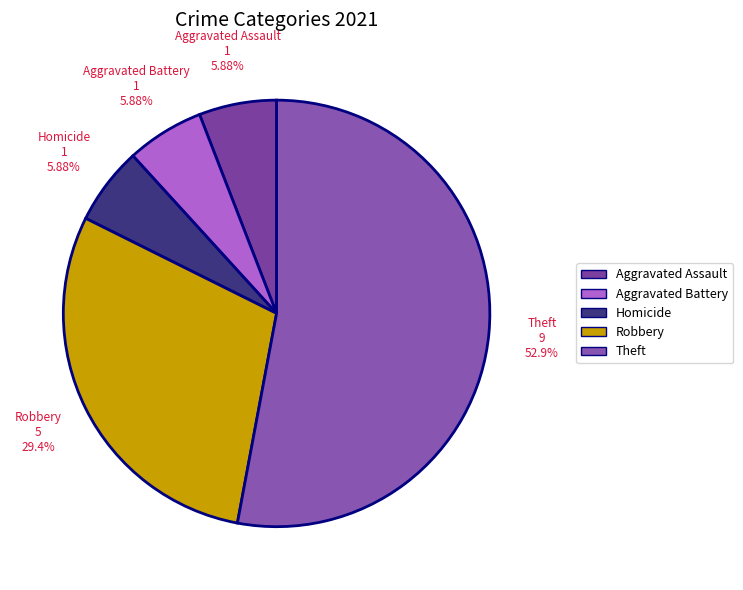

Count the number of slices in the pie.

5